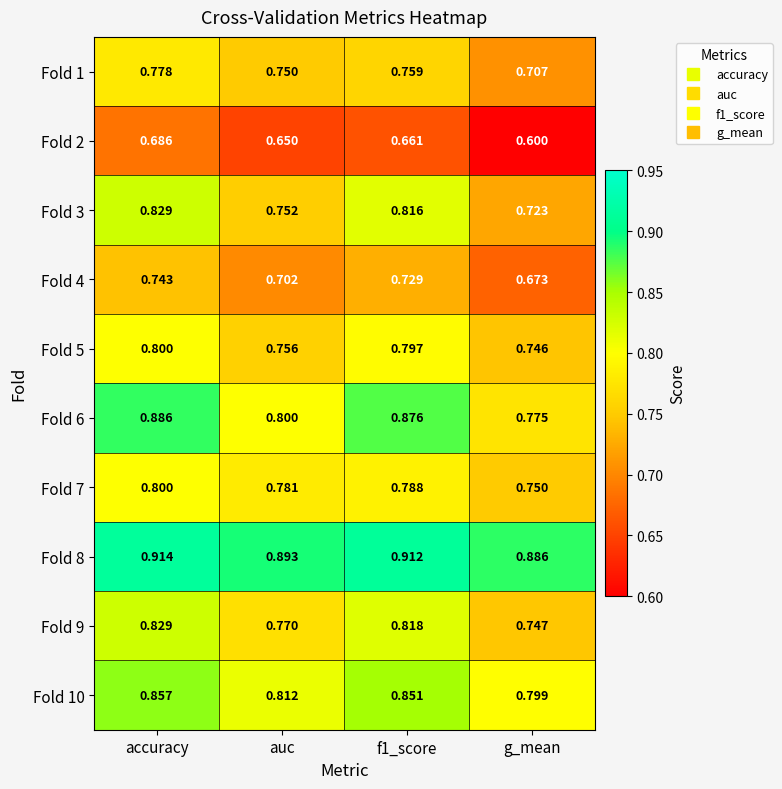

Where is Fold 9 nearest to the value 0?

g_mean